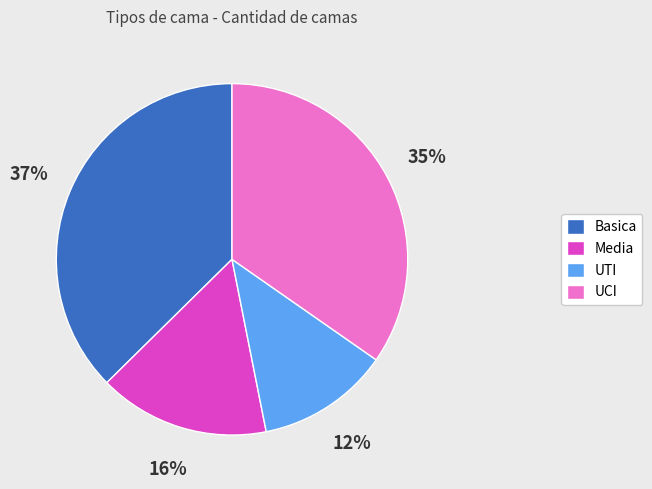

To the nearest percent, what is the average slice percentage?

25%